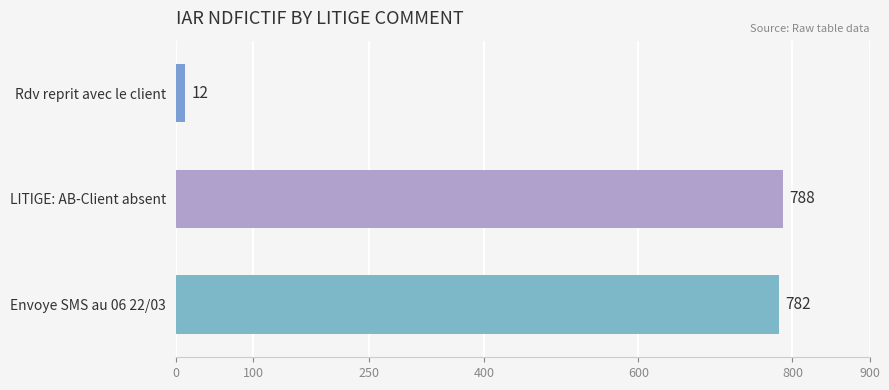

List the labels in order of value, smallest first.

Rdv reprit avec le client, Envoye SMS au 06 22/03, LITIGE: AB-Client absent